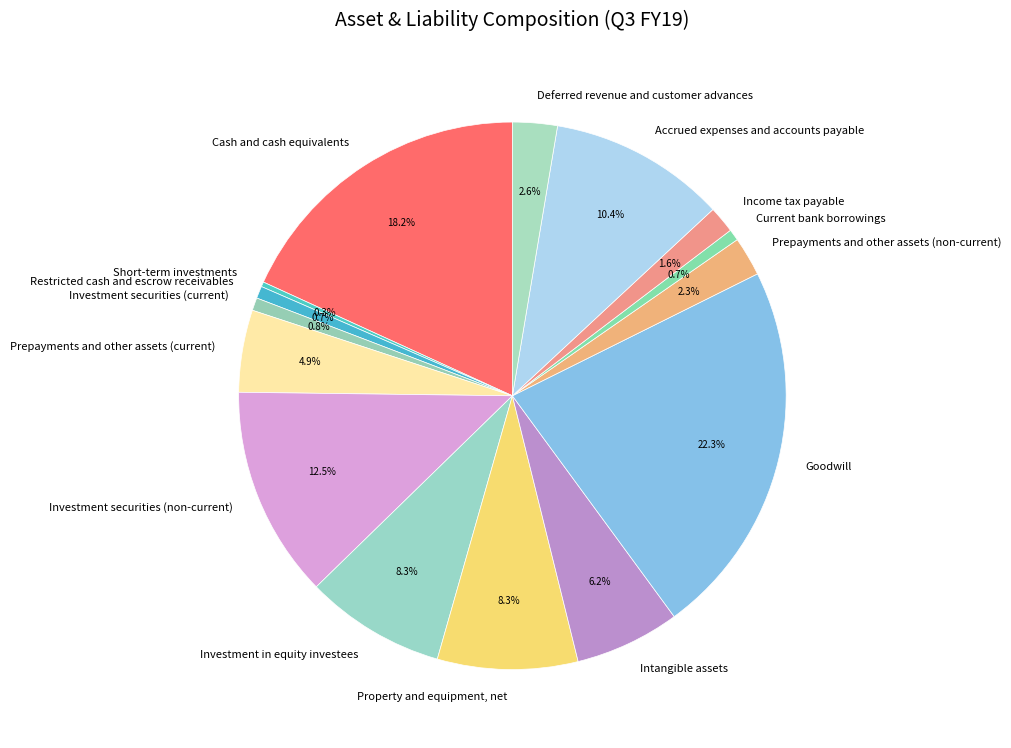

Is Prepayments and other assets (non-current) the majority of the pie?

No